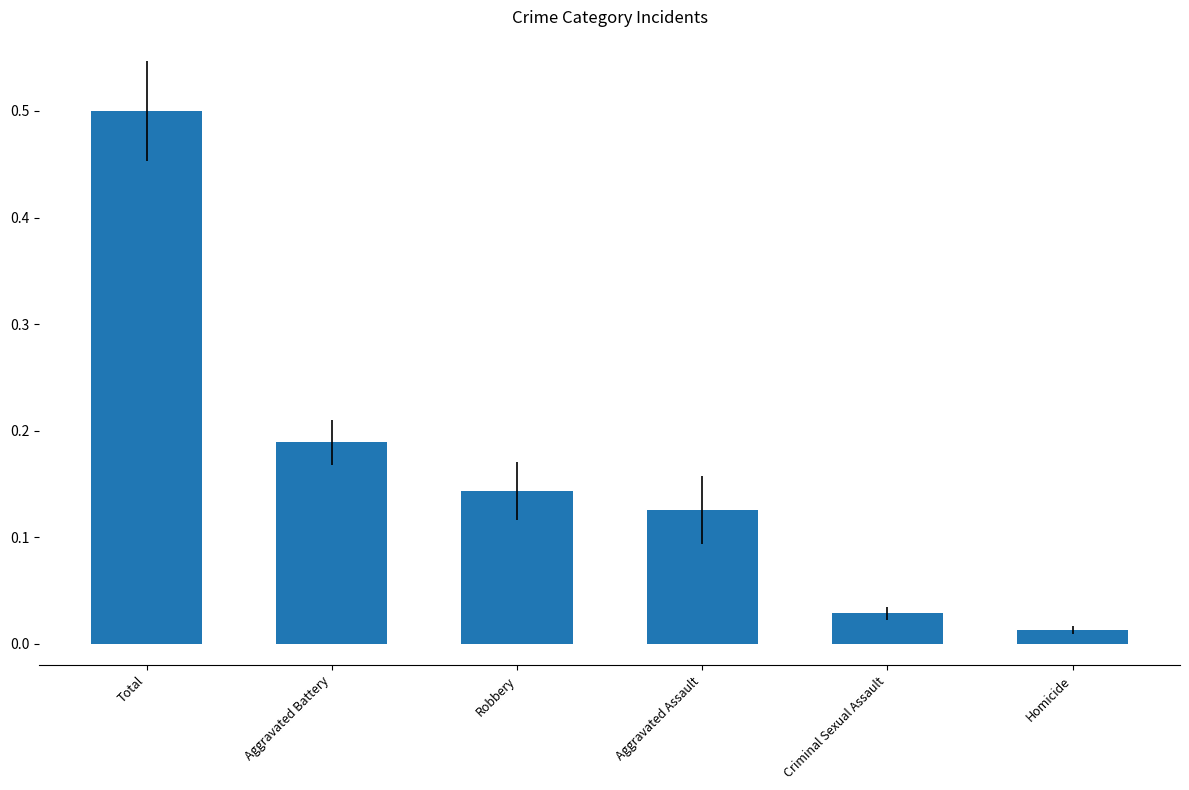

What is the difference between the values at Robbery and Total?

0.4